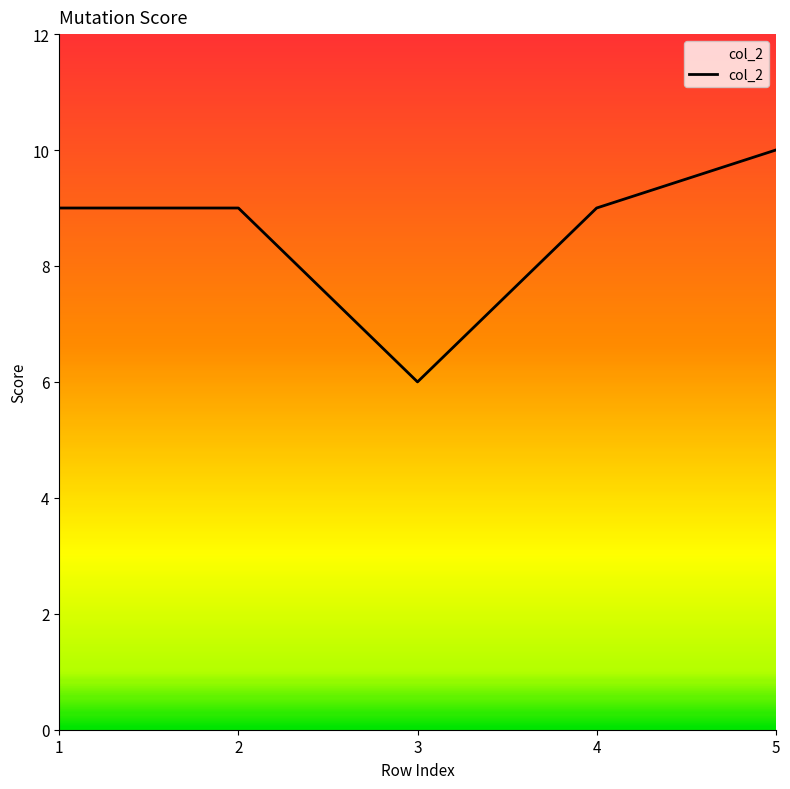

Which category has the lowest value across all series?

3